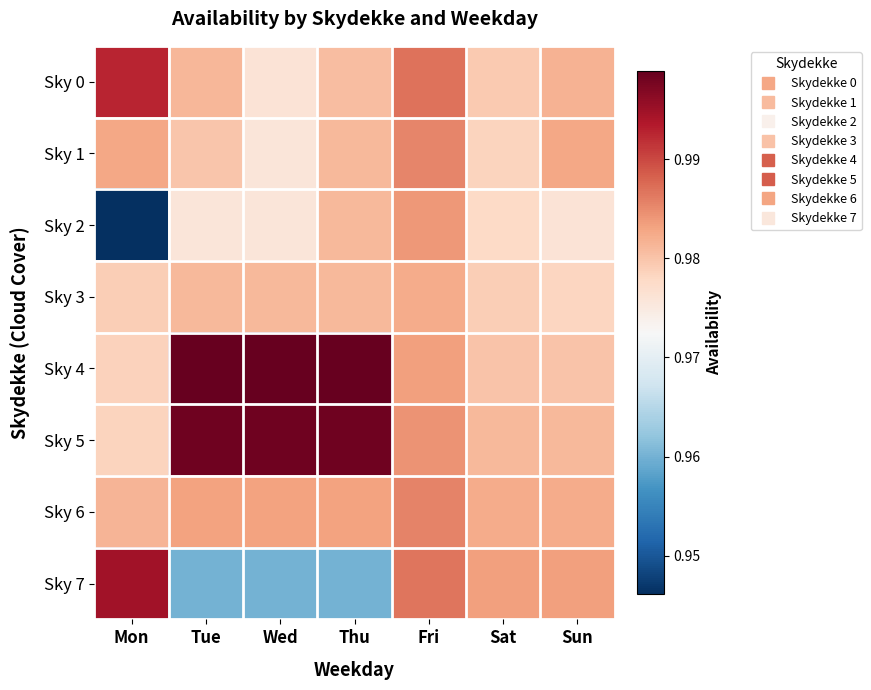

How many categories are shown in the chart?

7